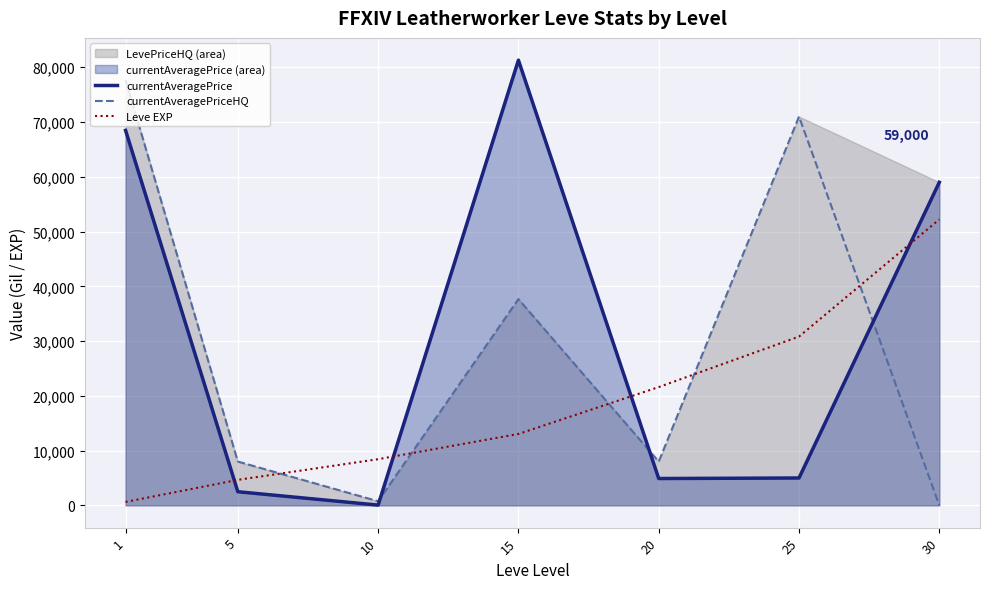

In currentAveragePriceHQ, how many points are higher than both neighbors (excluding endpoints)?

2